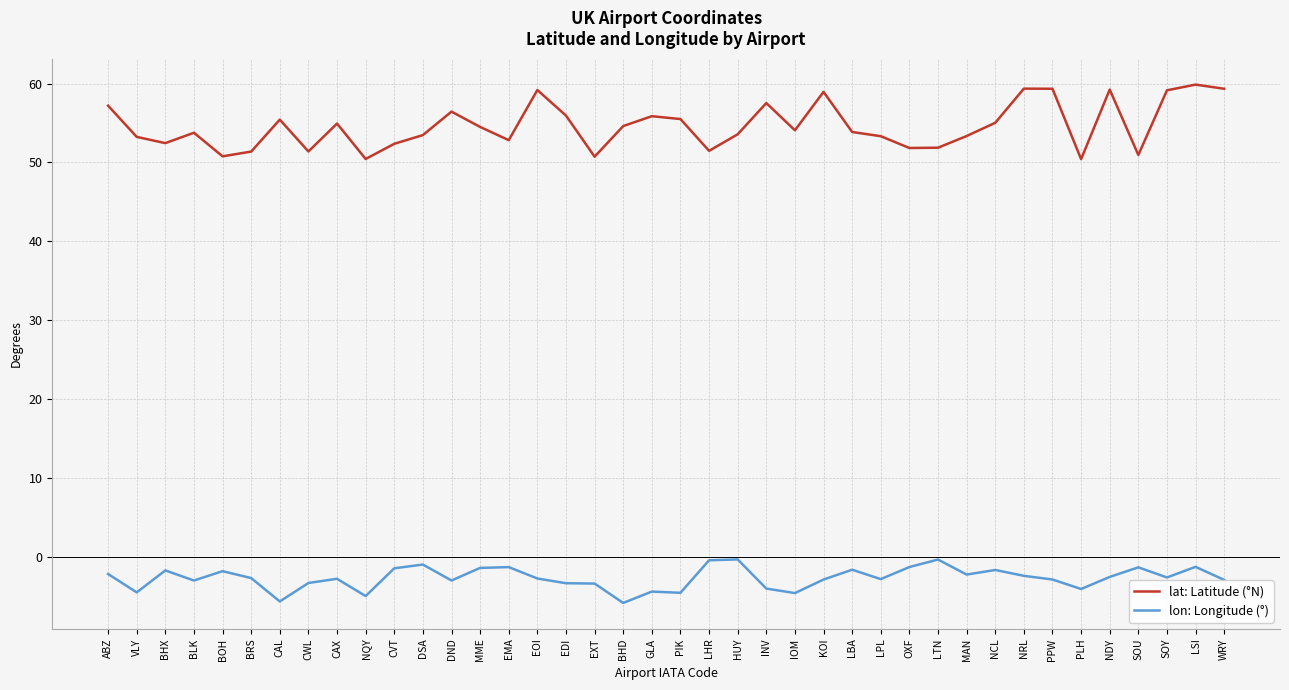

What is the total value across all series at CWL?

48.1